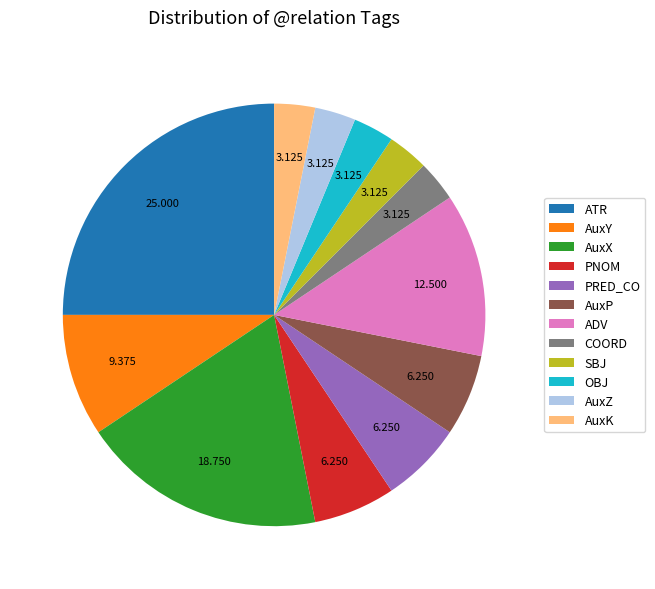

Which category has the biggest portion of the pie?

ATR